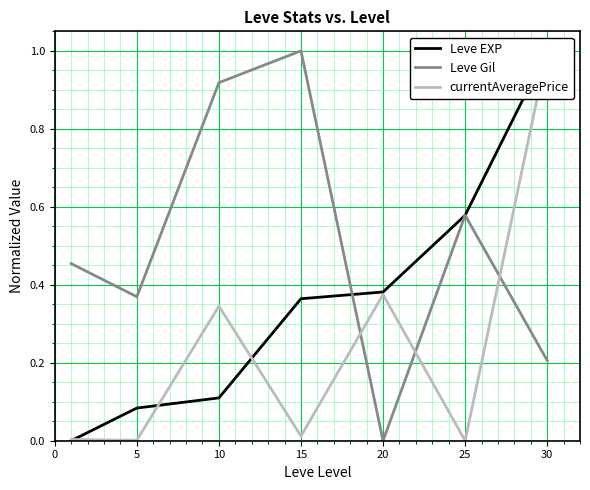

What is the maximum value for Leve Gil?

1.0